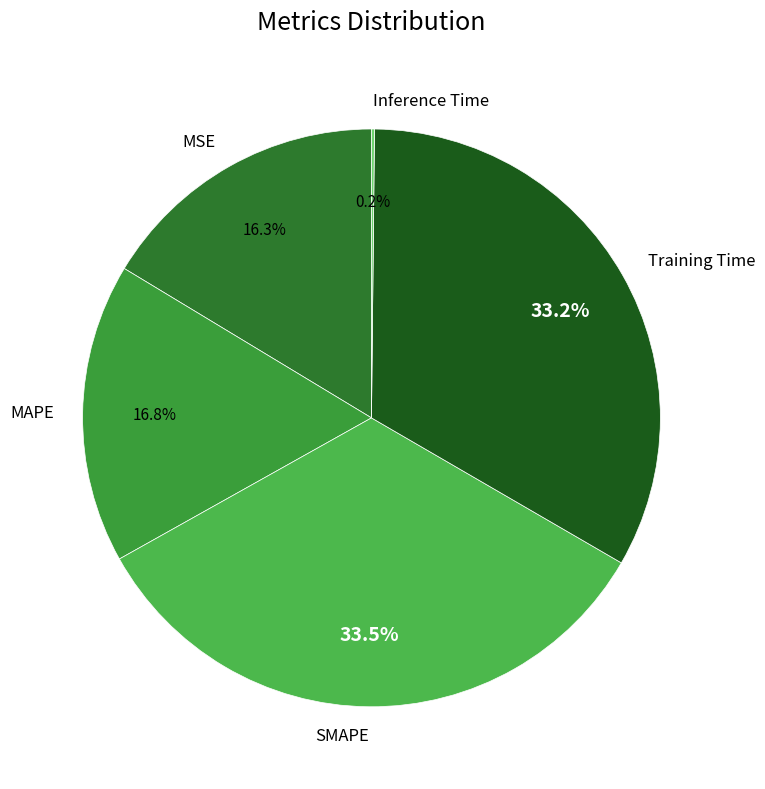

What is the ratio of the value at MSE to the value at Training Time?

0.5